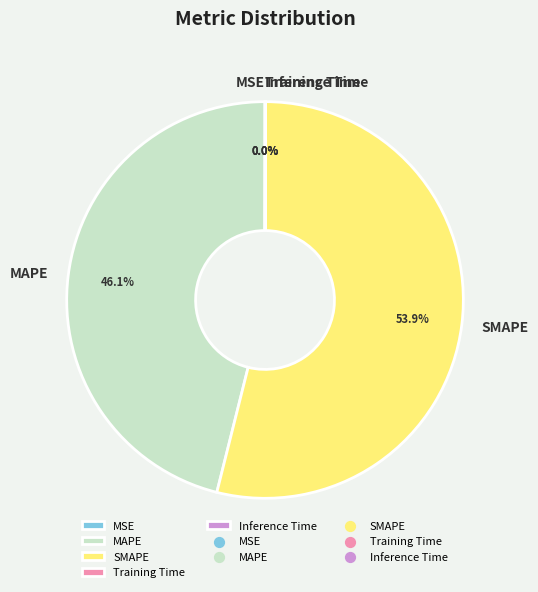

Approximately how many times larger is the value at SMAPE compared to MAPE?

1.2